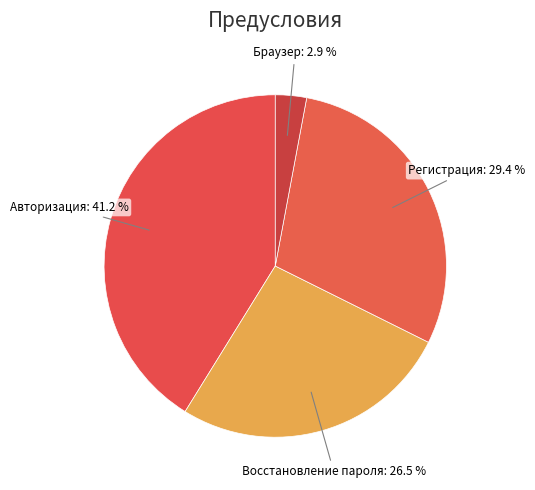

Does any single category account for the majority?

No